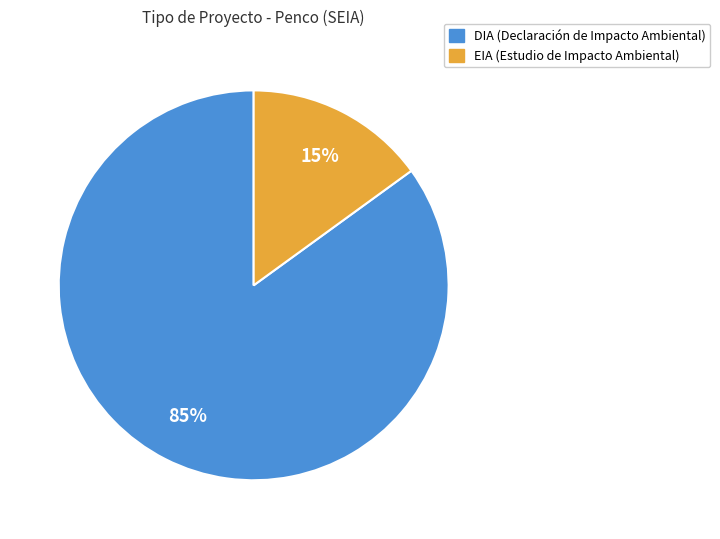

Is it true that DIA is 89% of the pie?

False